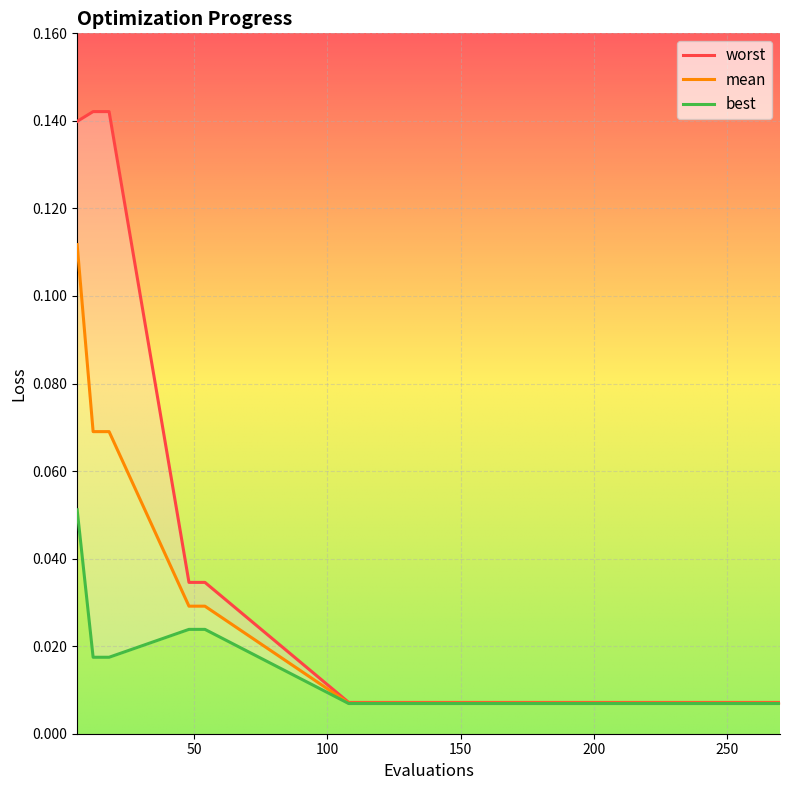

Between 12 and 270, which series saw the biggest shift?

worst